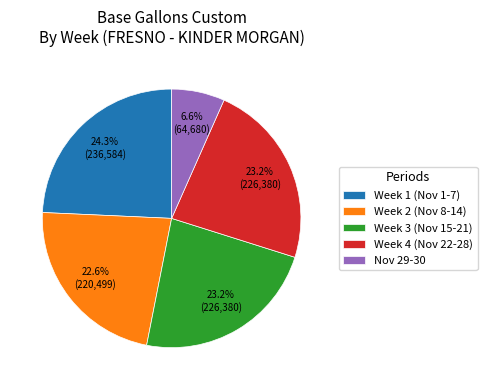

Is there any slice that represents more than half of the pie?

No